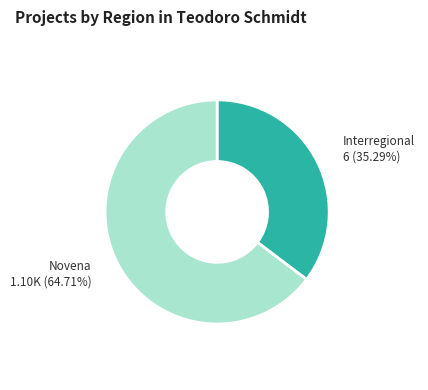

Is there a majority slice in this chart?

Yes